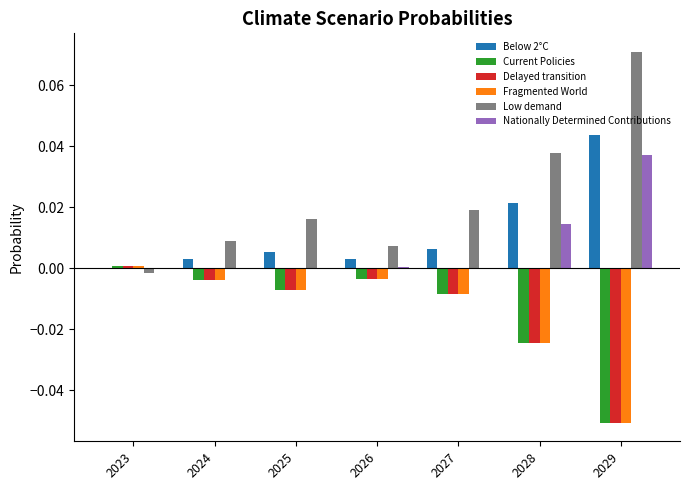

True or false: Fragmented World has a value of -0.0 at 2029.

False